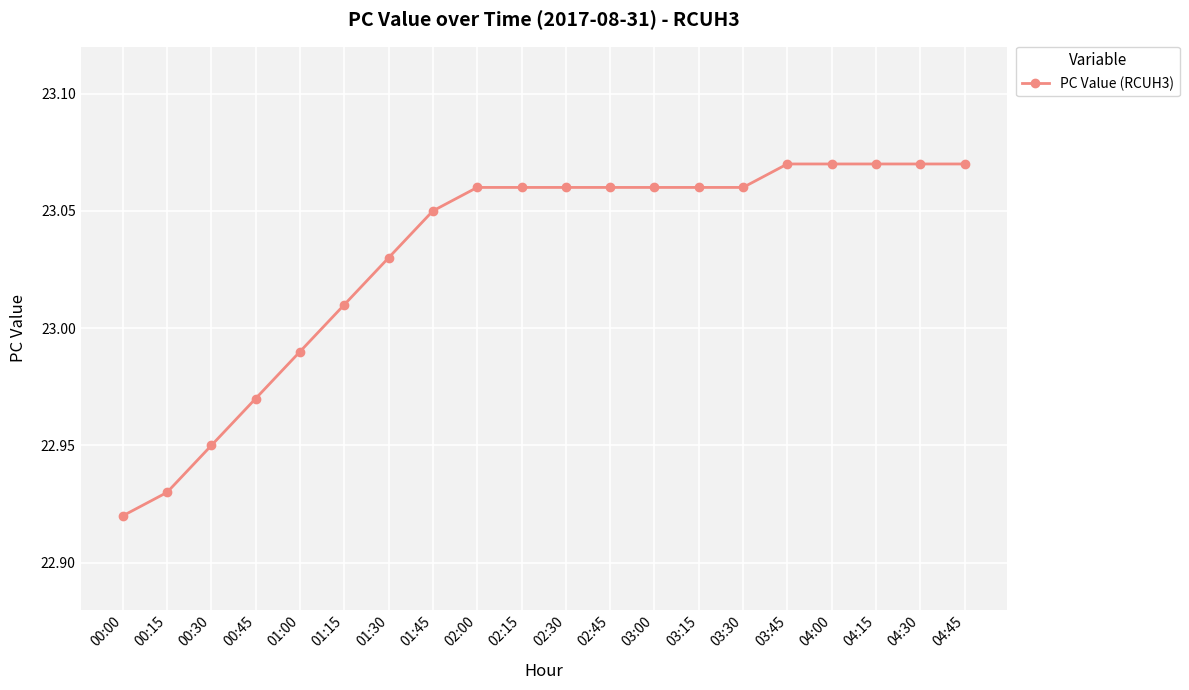

What is the label of the 16th point from the right?

01:00